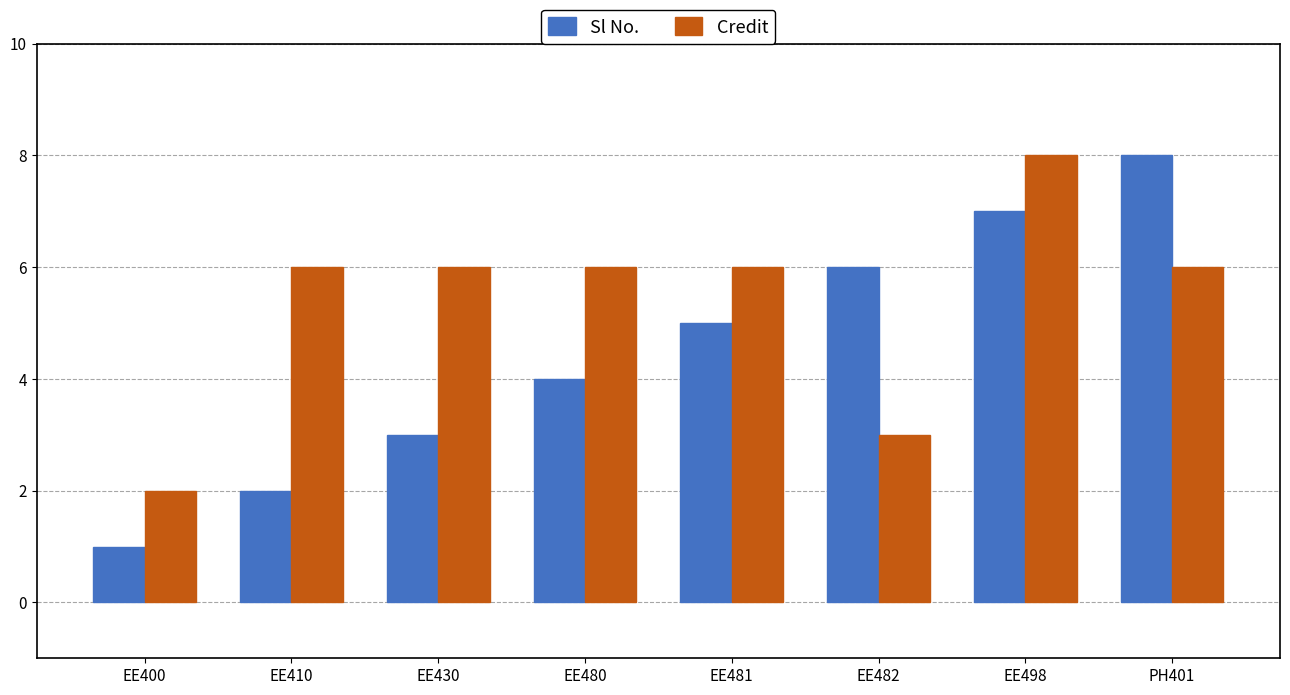

How many Credit values are between 6 and 7?

5